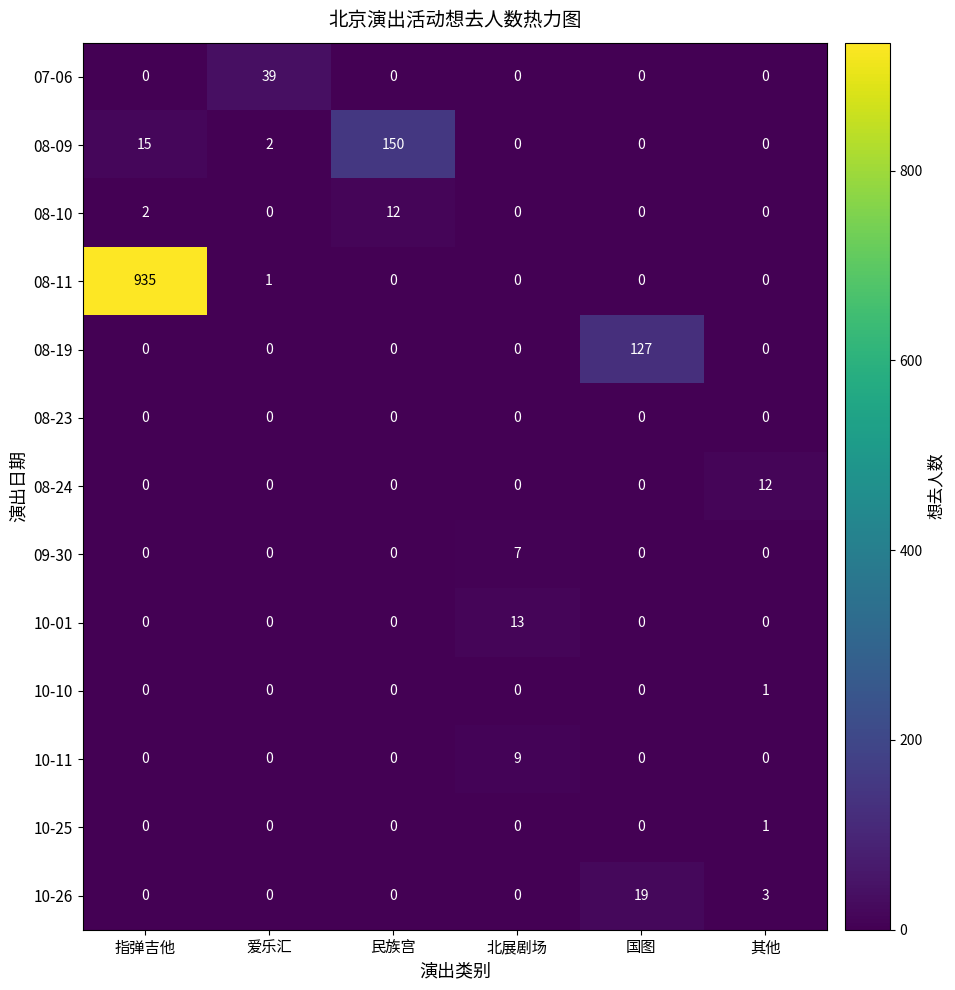

What is the difference between the highest and lowest values at 民族宫?

150